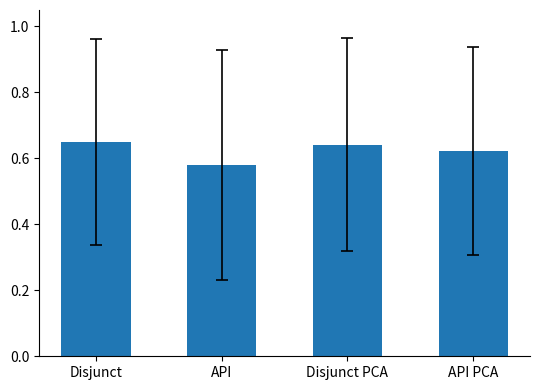

What is the difference between the values at Disjunct PCA and API?

0.1